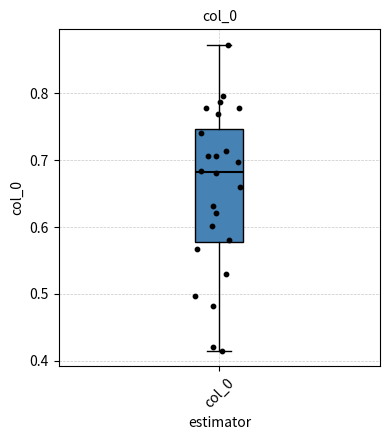

Where is the lower edge of the box for col_0 on the y-axis? The values are not printed on the chart, so give them approximately, as read against the axis.

0.58